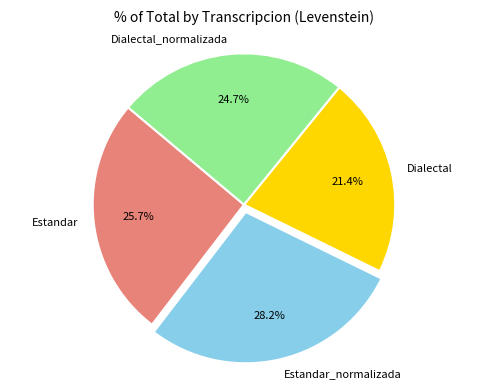

Does Estandar account for over 50% of the chart?

No